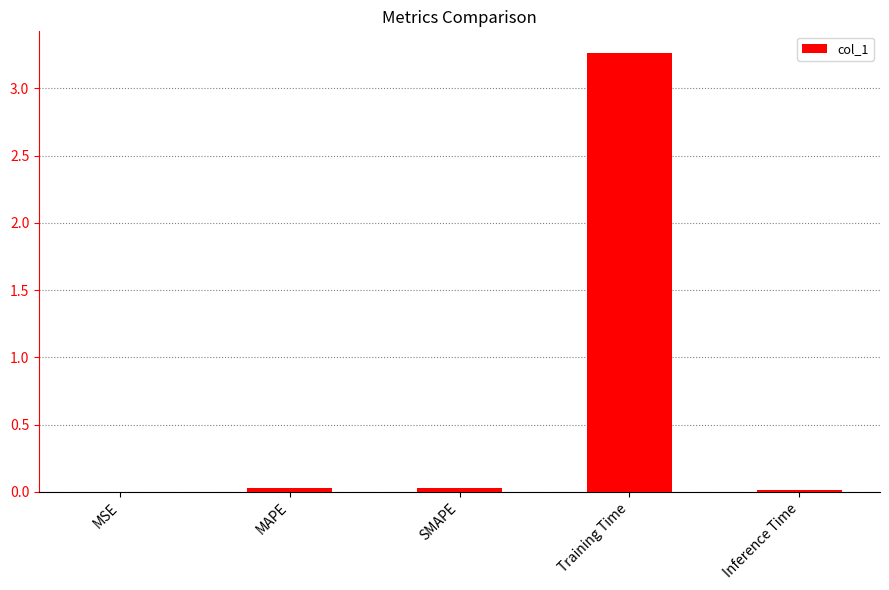

Is it true that the value at Inference Time is 0.0?

True